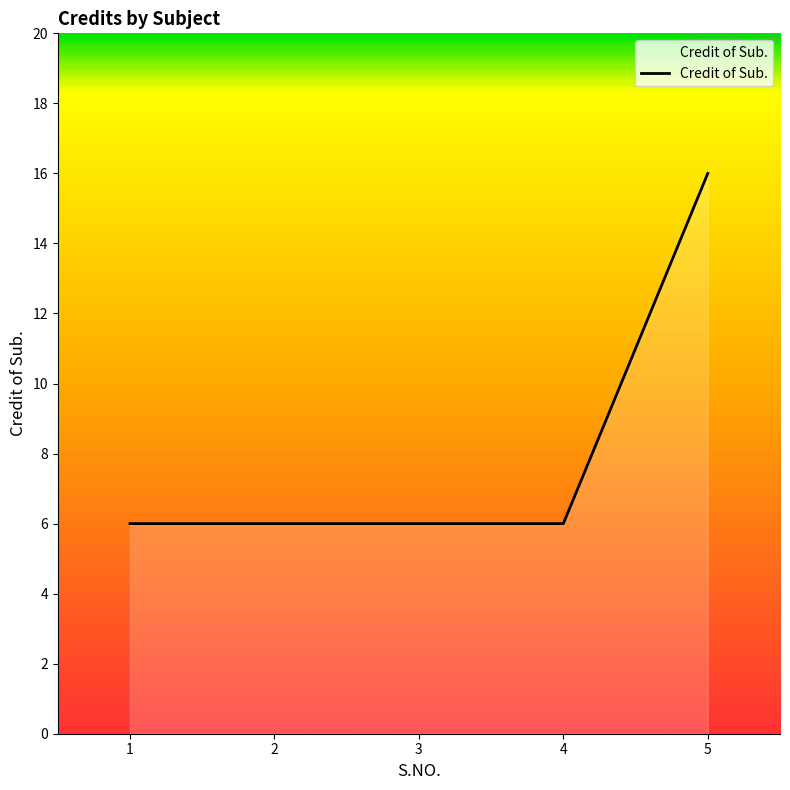

How many series are shown in this chart?

1